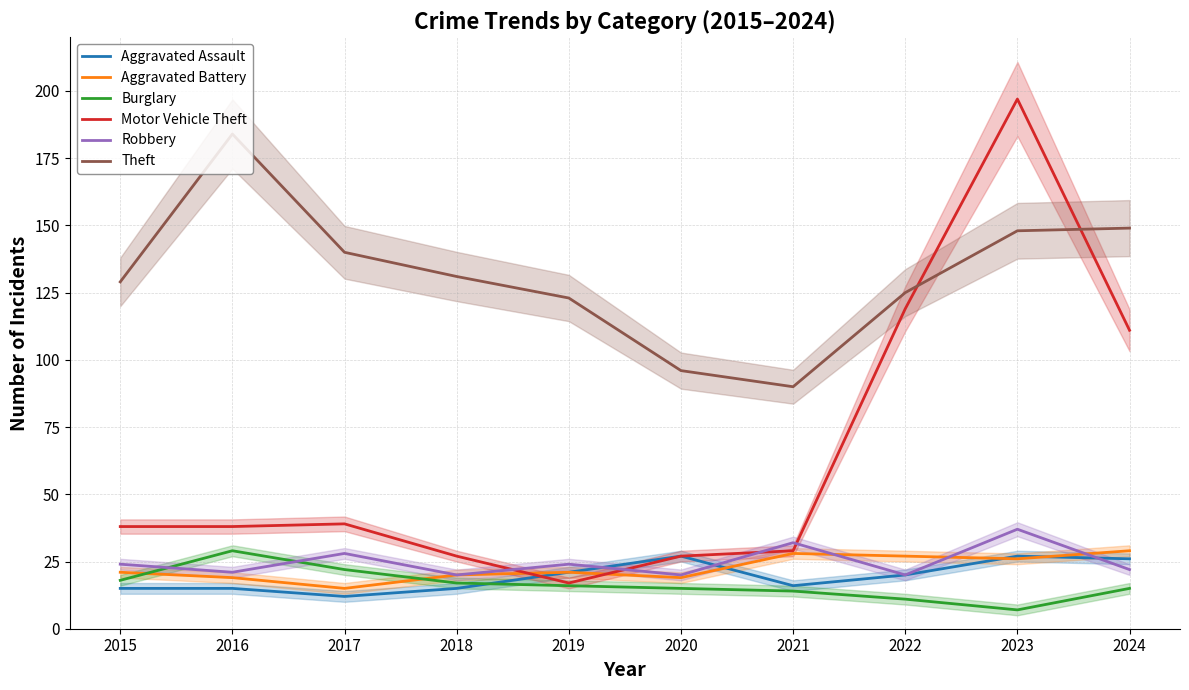

What is the highest value of the Motor Vehicle Theft series?

197